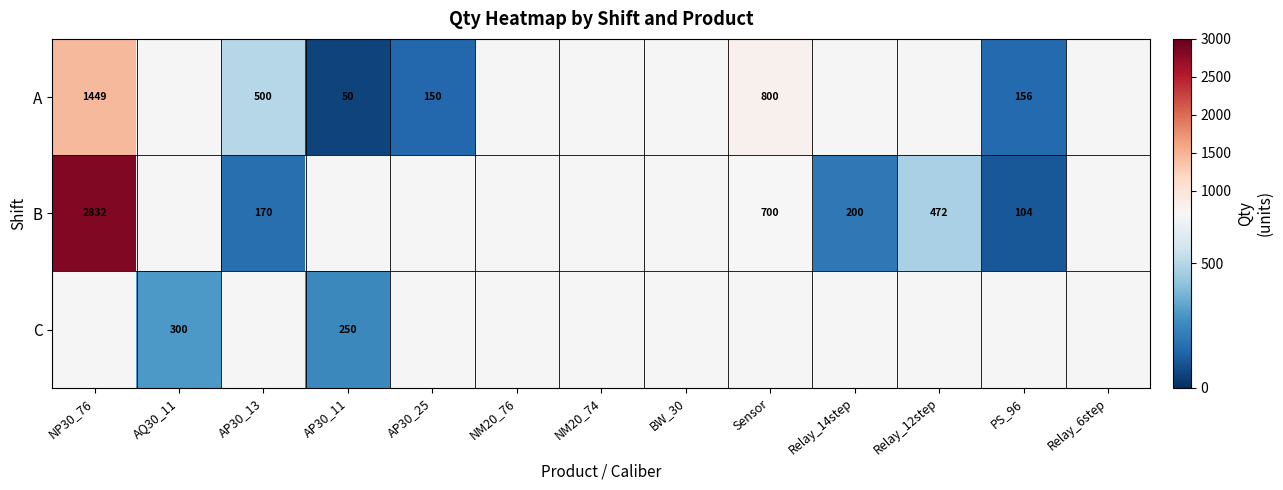

Is the value of B at NP30_76 greater than the value of C at AQ30_11?

Yes